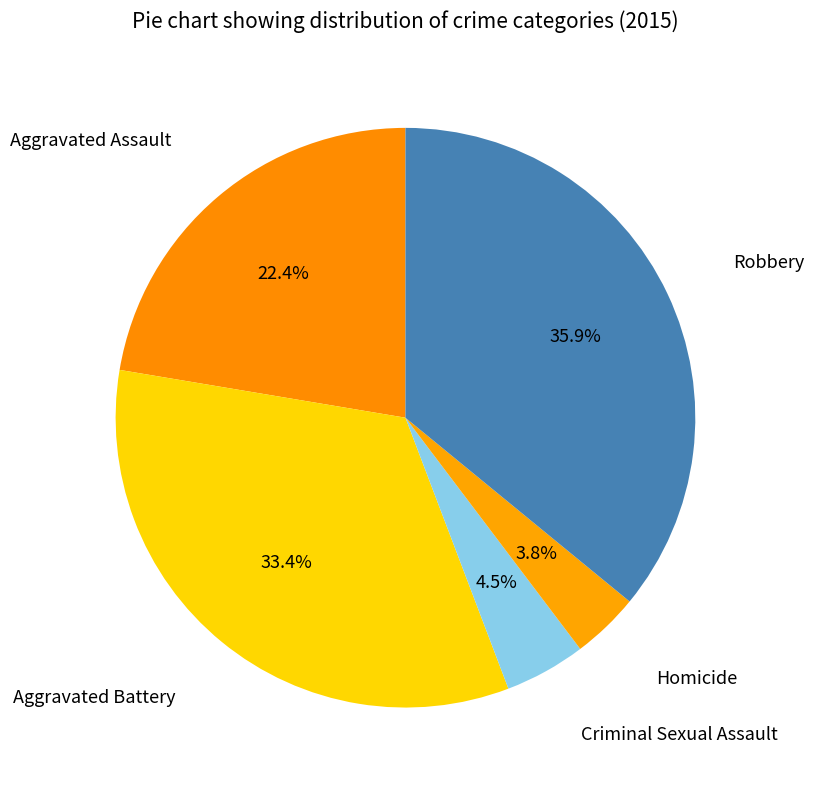

How many segments does this pie chart have?

5